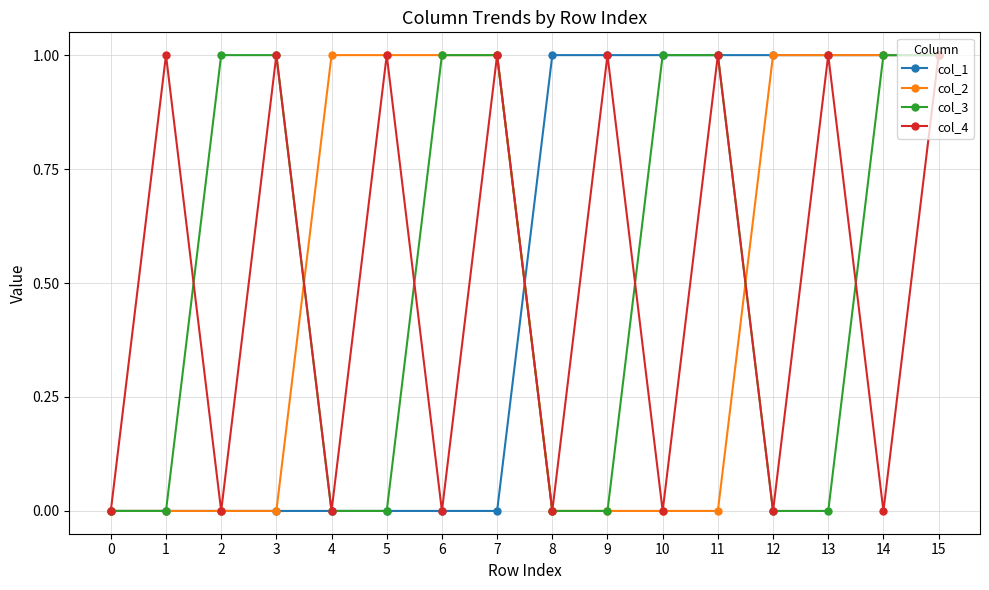

What is the difference between the second highest and minimum values in the col_2 series?

1